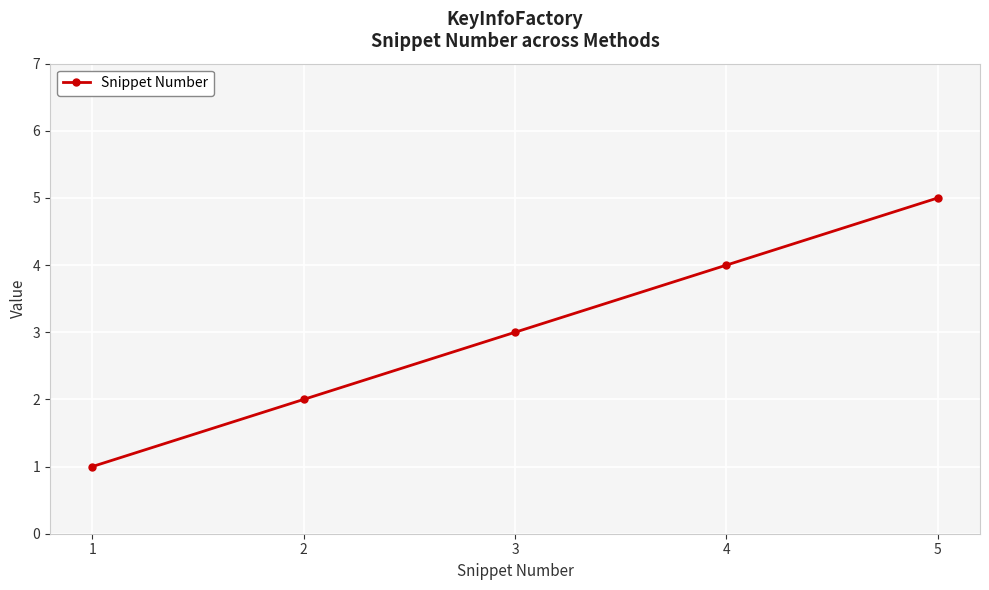

How many values are between 2 and 4?

3